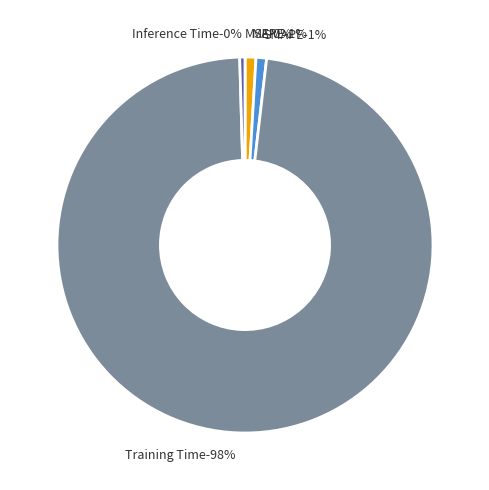

What is the largest slice in the pie chart?

Training Time